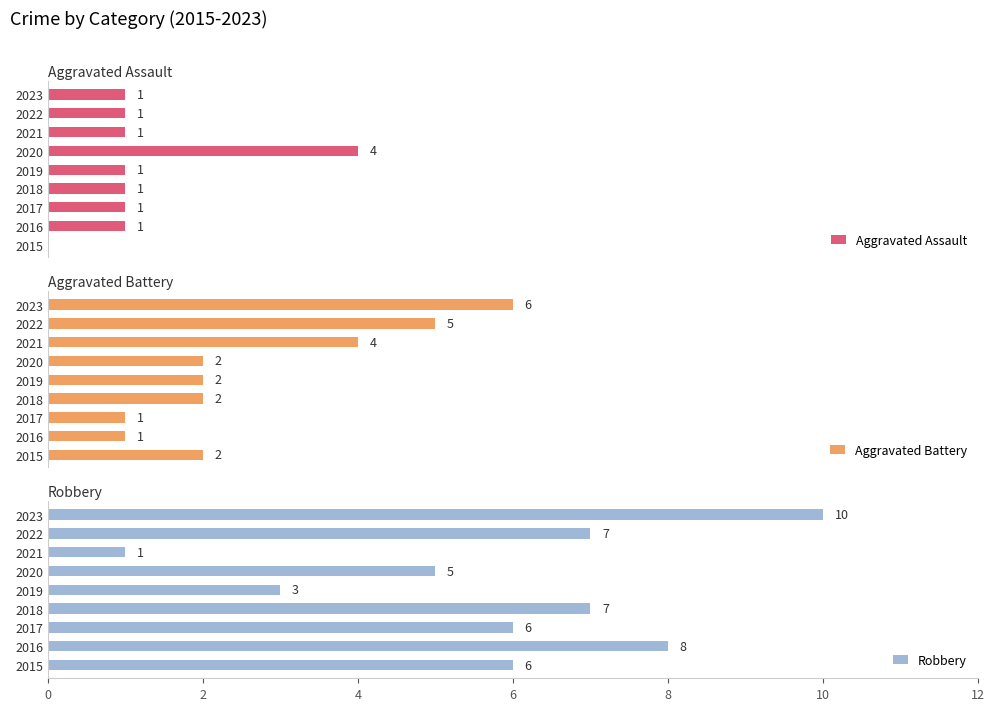

What are all the series names shown in the legend?

Aggravated Assault, Aggravated Battery, Robbery